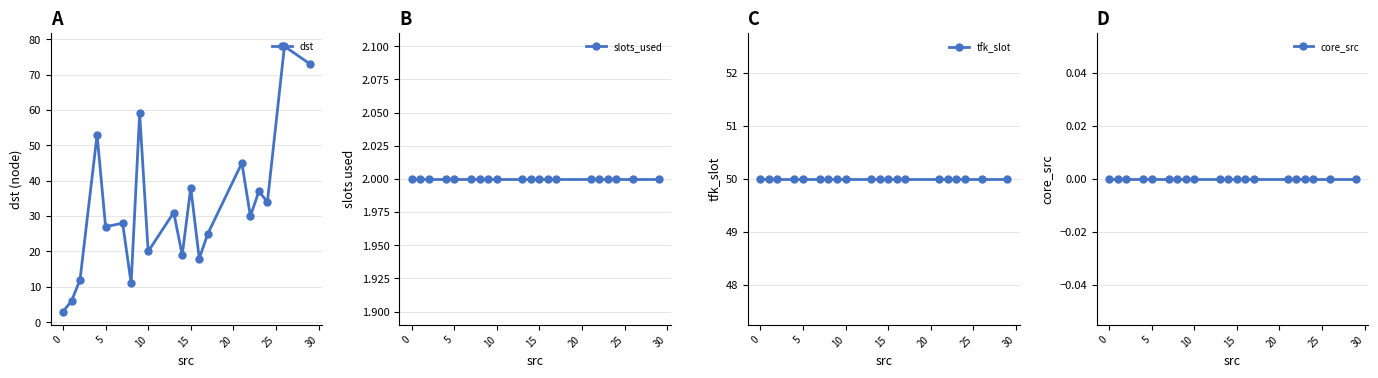

Does the chart have visible grid lines?

Yes